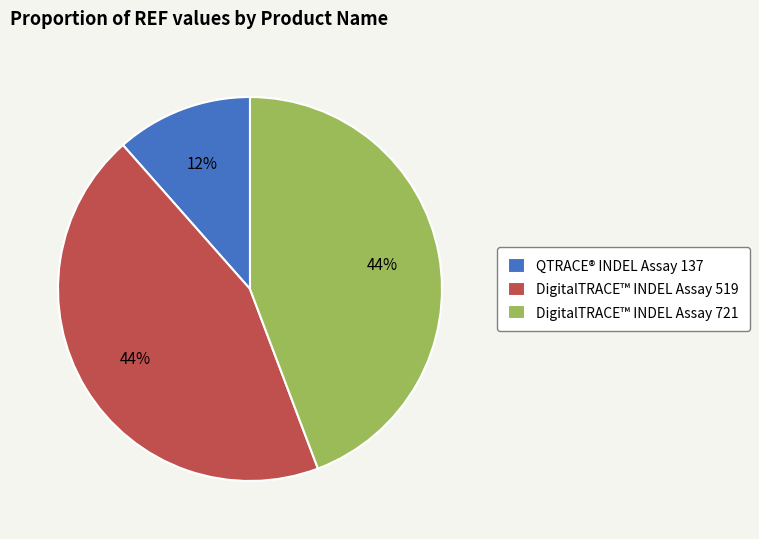

To the nearest percent, what is the average slice percentage?

33%